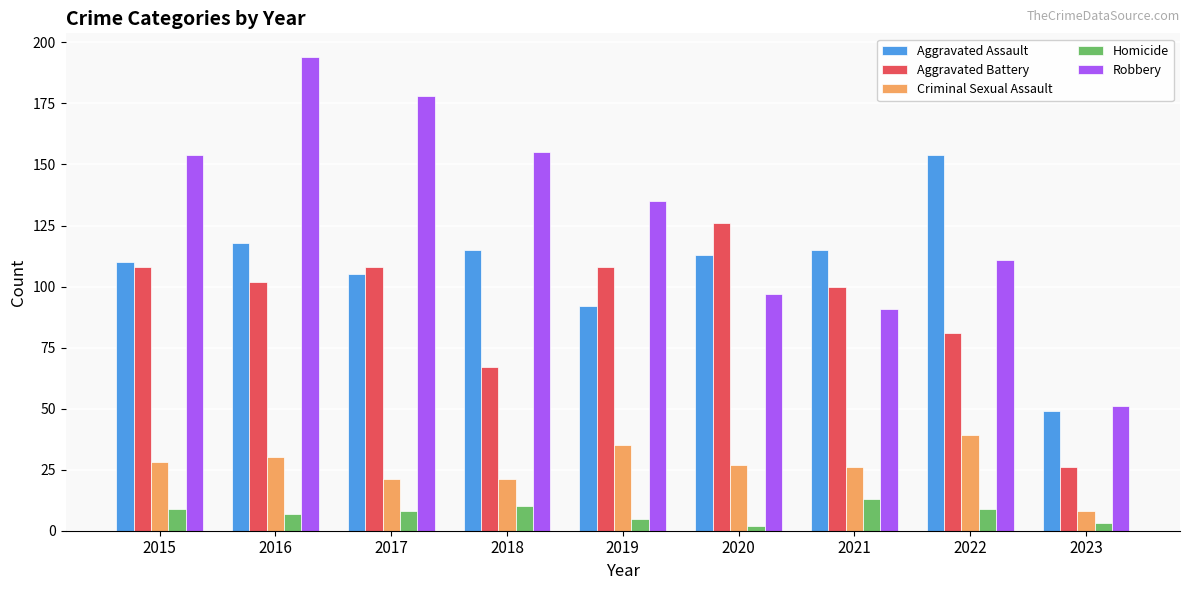

Reading left to right, what are all the values shown in this chart?

Aggravated Assault: 2015=110	2016=118	2017=105	2018=115	2019=92	2020=113	2021=115	2022=154	2023=49
Aggravated Battery: 2015=108	2016=102	2017=108	2018=67	2019=108	2020=126	2021=100	2022=81	2023=26
Criminal Sexual Assault: 2015=28	2016=30	2017=21	2018=21	2019=35	2020=27	2021=26	2022=39	2023=8
Homicide: 2015=9	2016=7	2017=8	2018=10	2019=5	2020=2	2021=13	2022=9	2023=3
Robbery: 2015=154	2016=194	2017=178	2018=155	2019=135	2020=97	2021=91	2022=111	2023=51